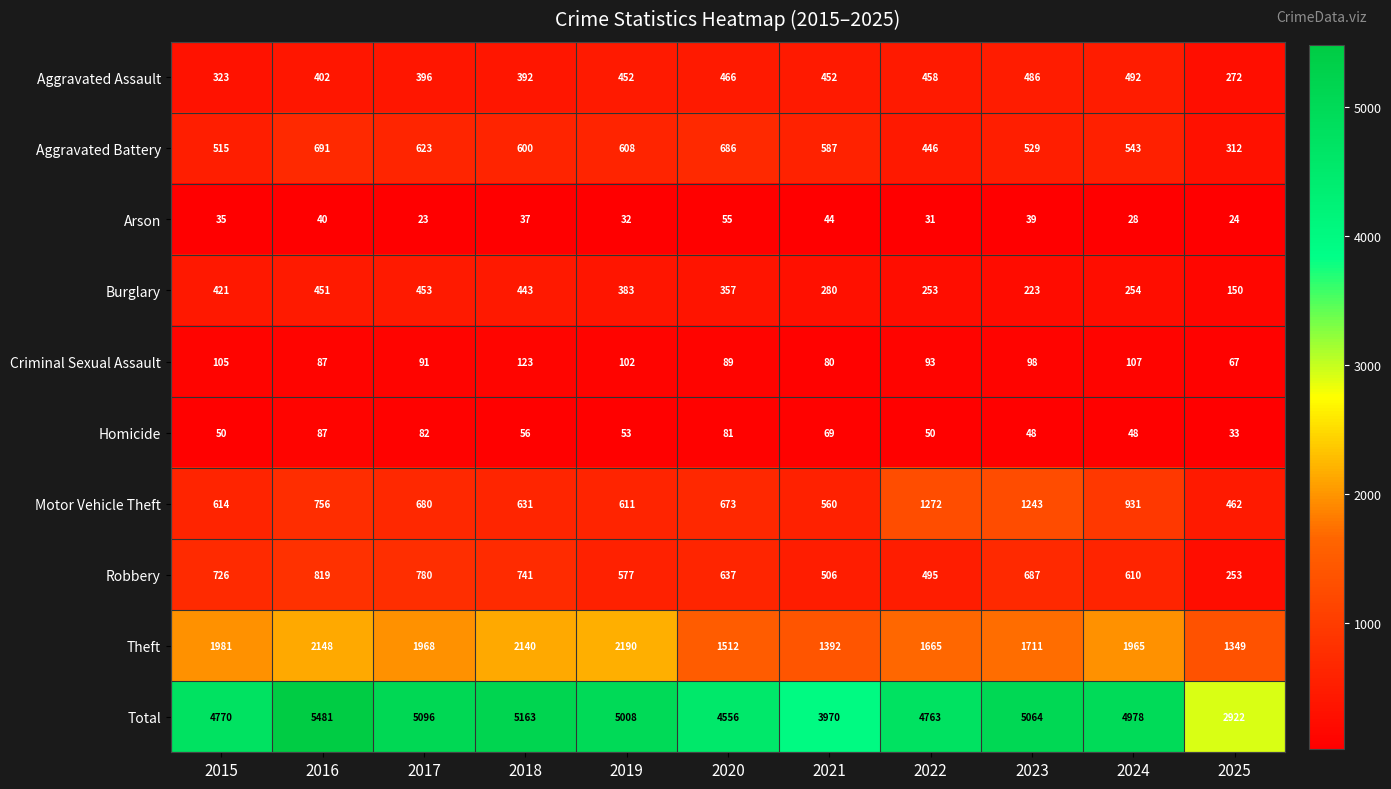

At which category is the sum across all series the highest?

2016